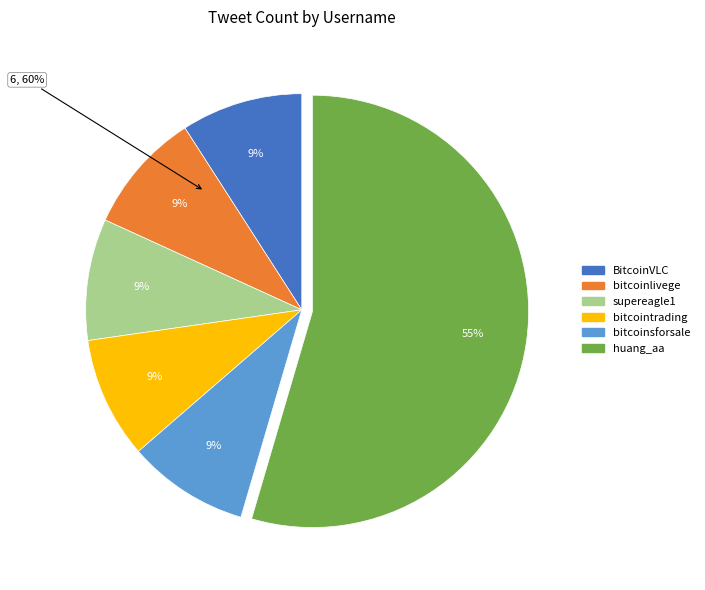

To the nearest percent, what is the difference between the huang_aa and BitcoinVLC slice percentages?

45%